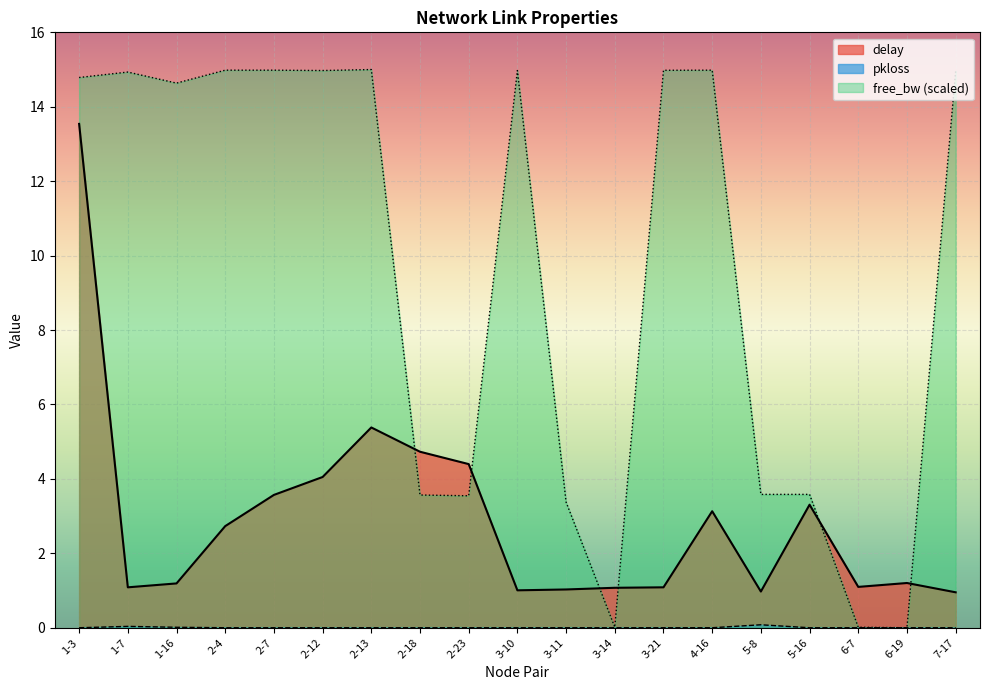

At which category does pkloss reach its first local peak?

1-7